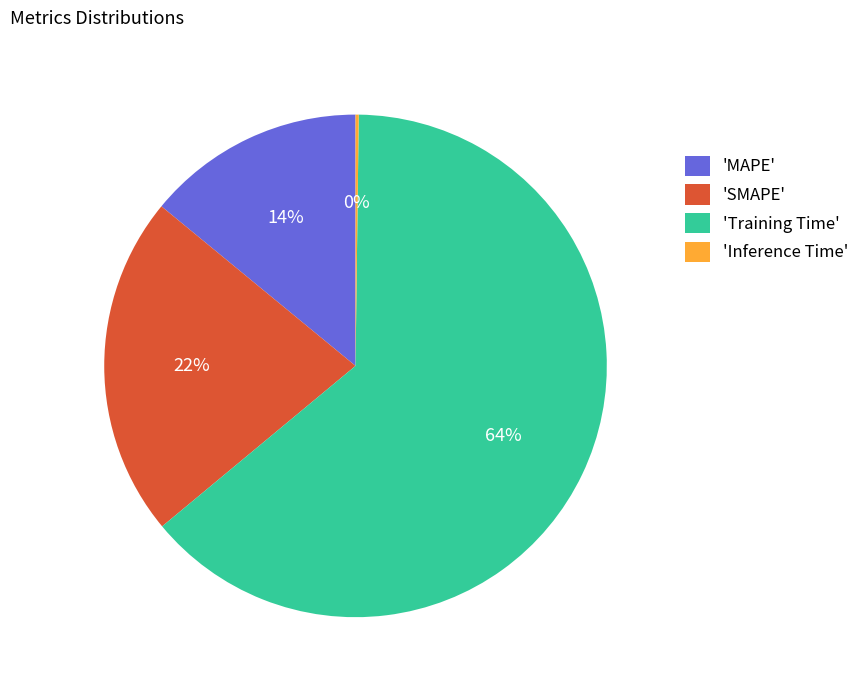

To the nearest percent, what percentage of the pie is 'MAPE'?

14%